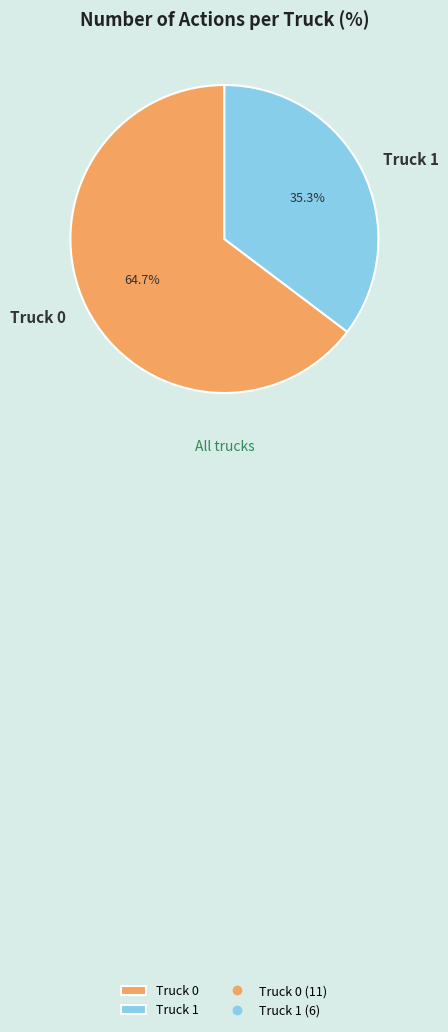

To the nearest percent, what is the average slice percentage?

50%